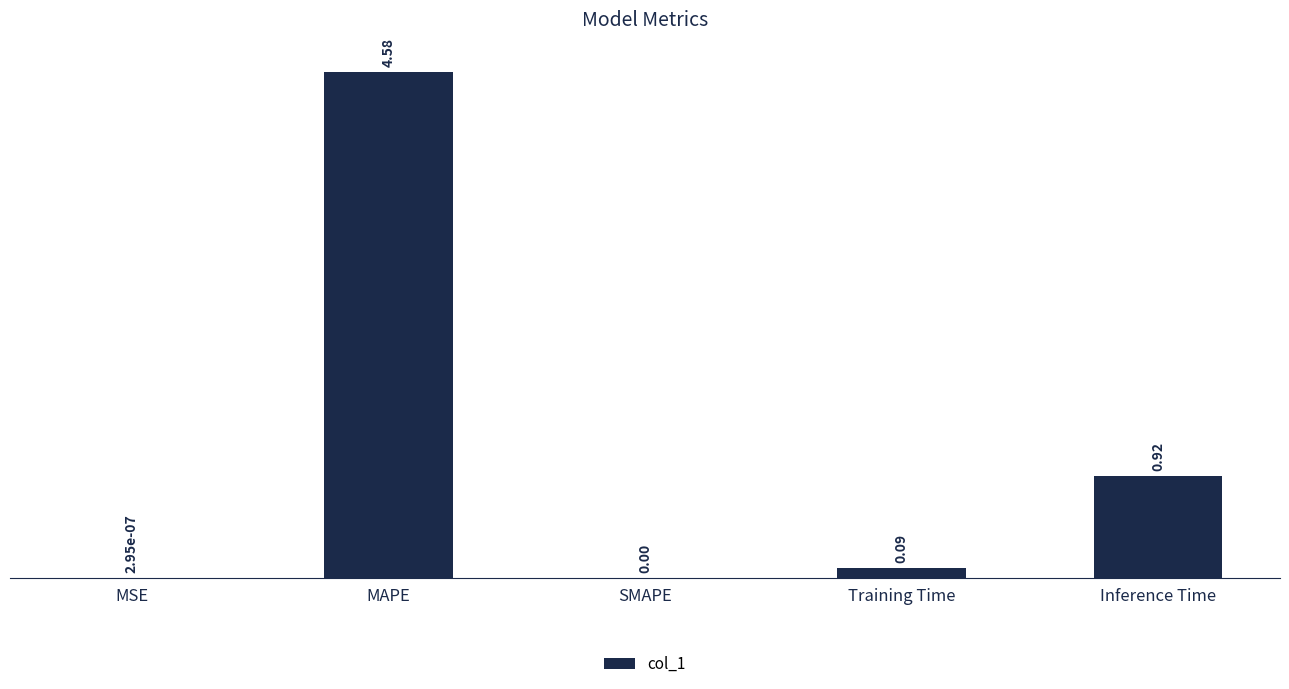

At which label is the value closest to 2?

Inference Time